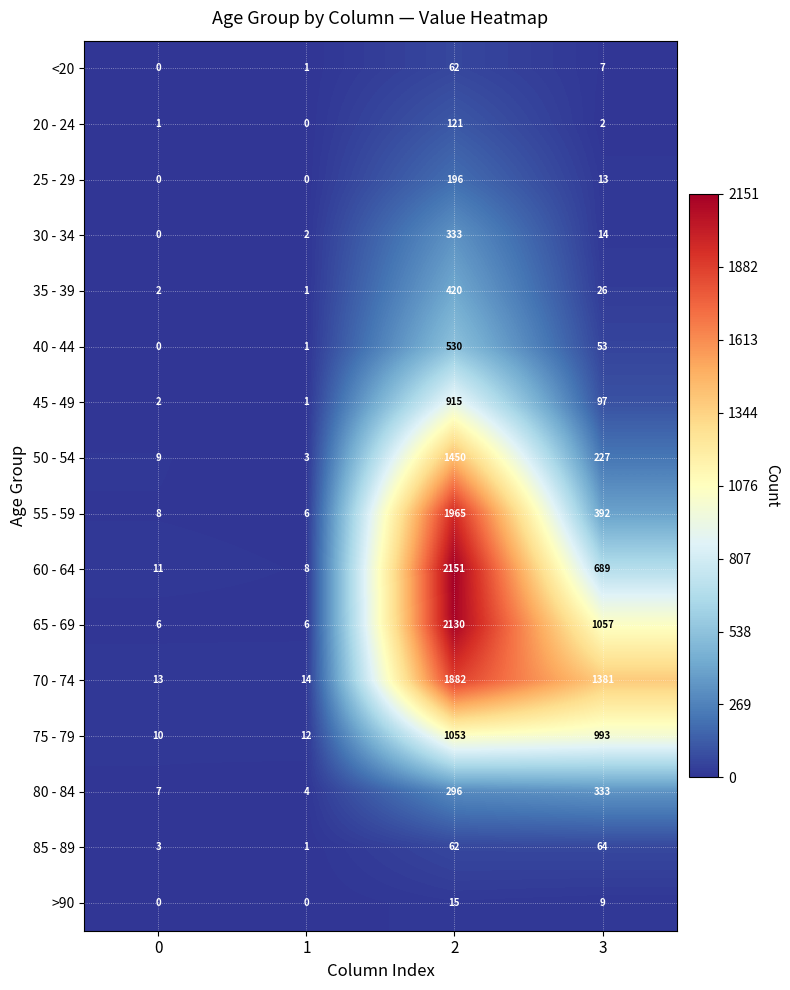

At which category is the sum across all series the highest?

2